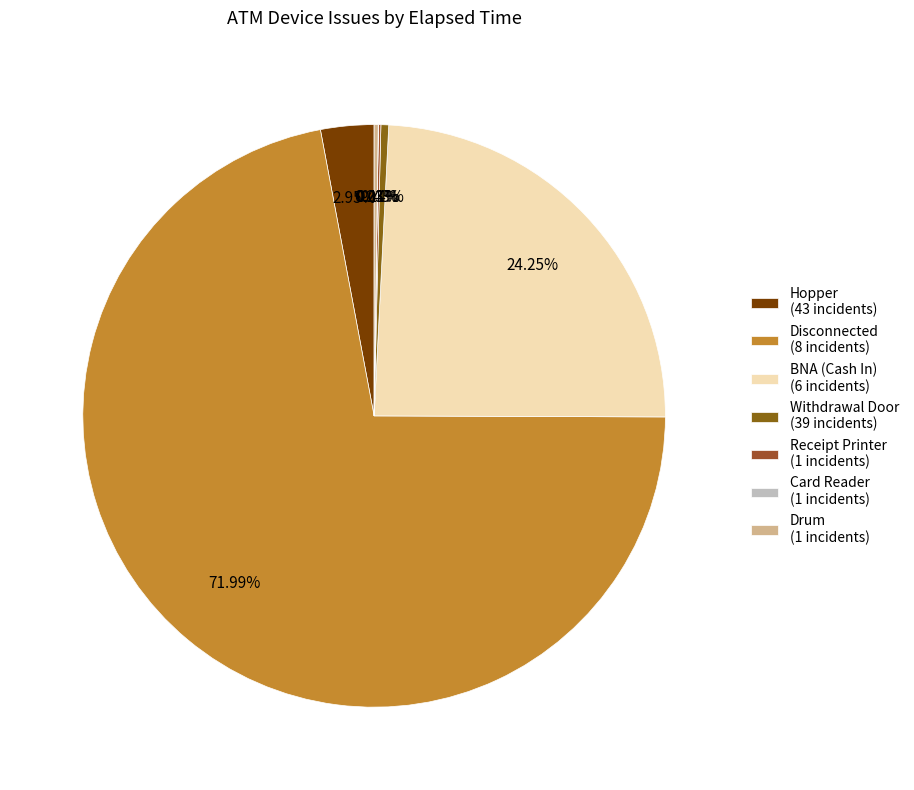

How many slices are in this pie chart?

7